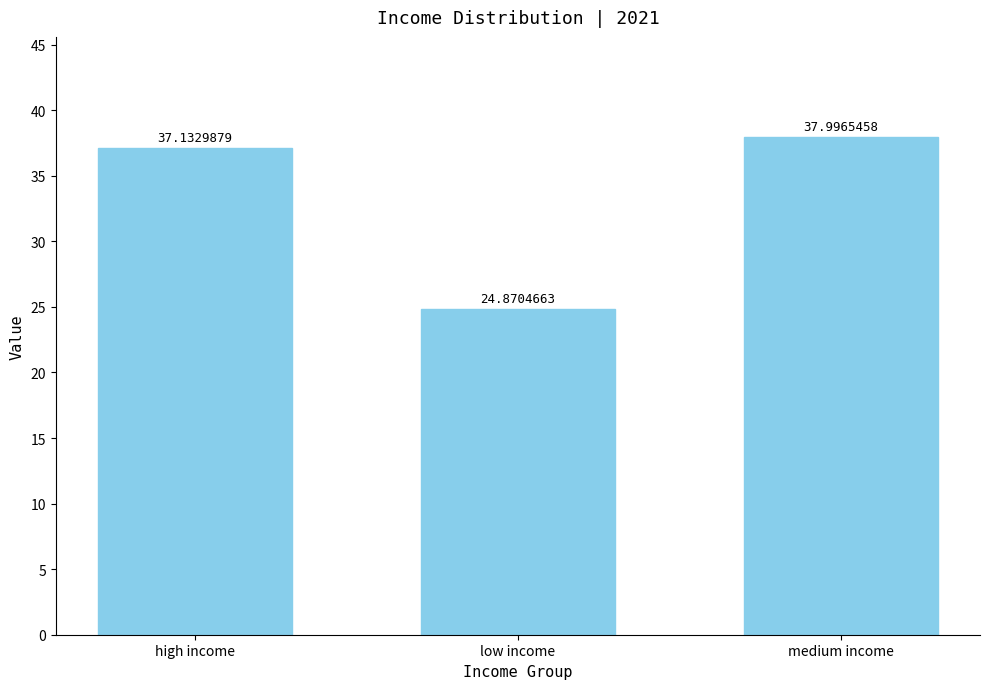

Approximately how many times larger is the value at low income compared to medium income?

0.7